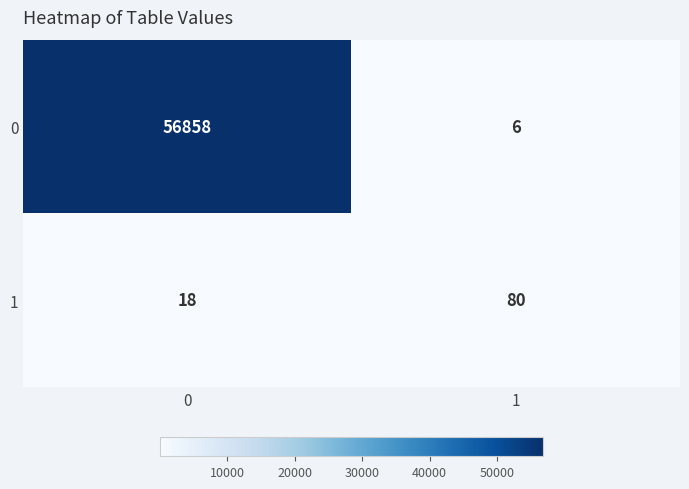

Reading right to left, list all the values displayed in this chart.

0: 6	56858
1: 80	18